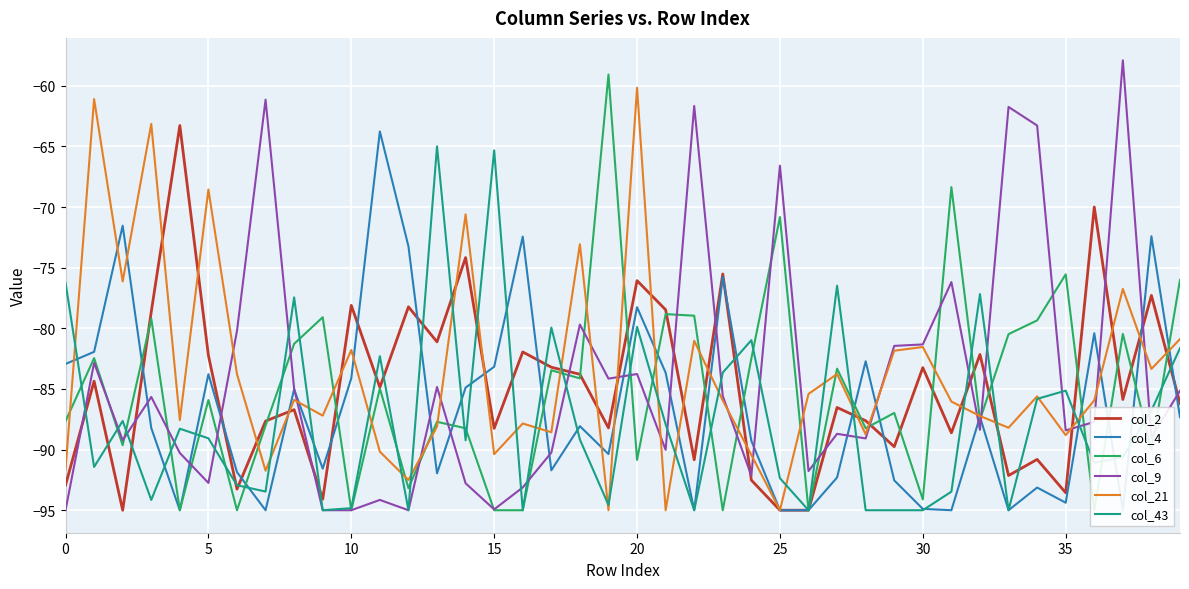

What is the lowest value of the col_43 series?

-95.0